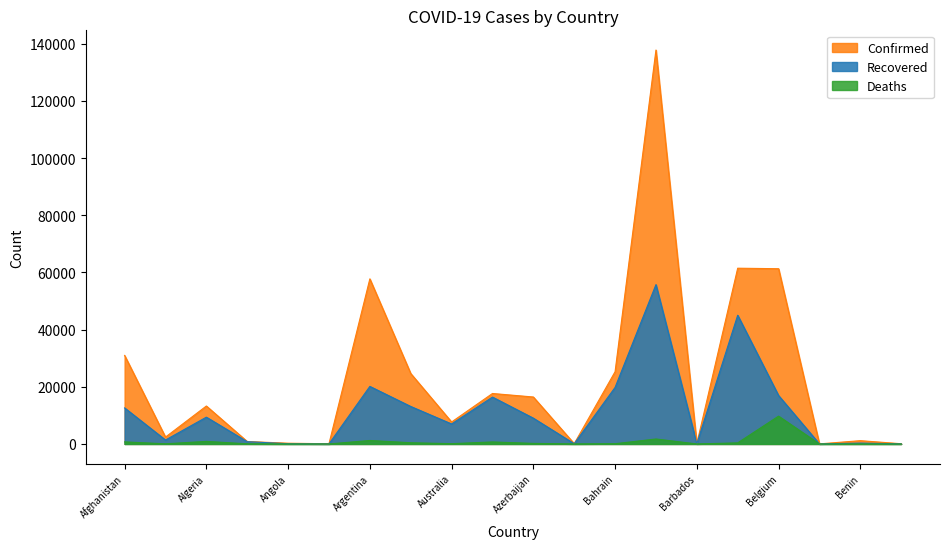

What are all the series names shown in the legend?

Confirmed, Recovered, Deaths